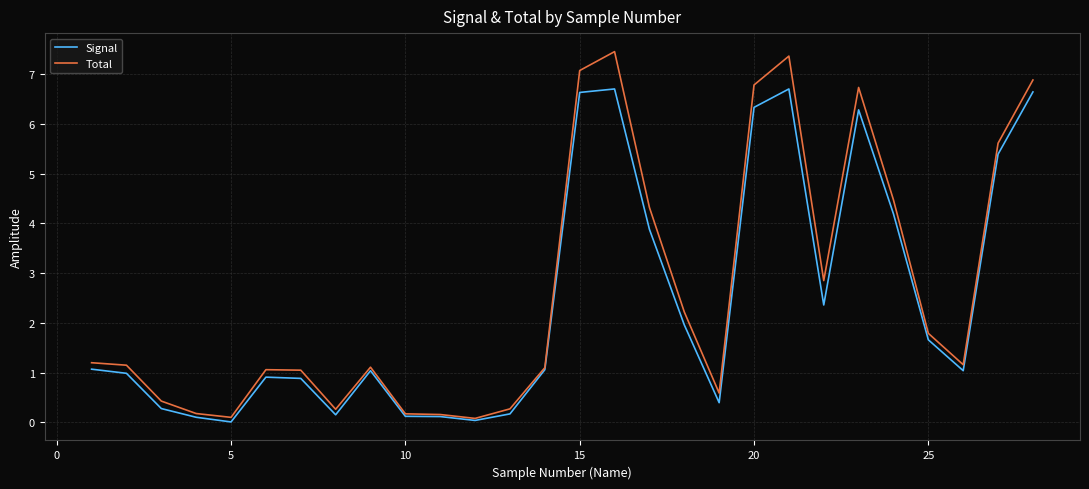

Does the chart have visible grid lines?

Yes